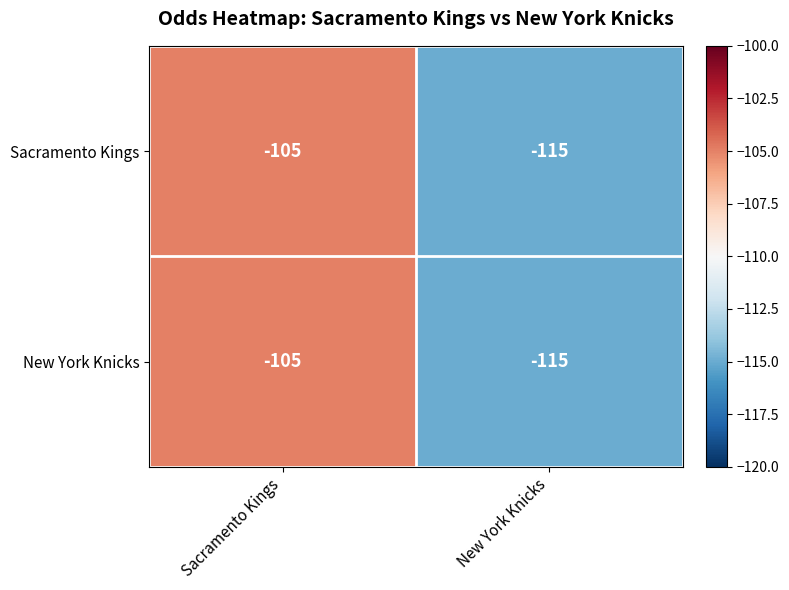

At which category does the chart reach its peak across all series?

Sacramento Kings